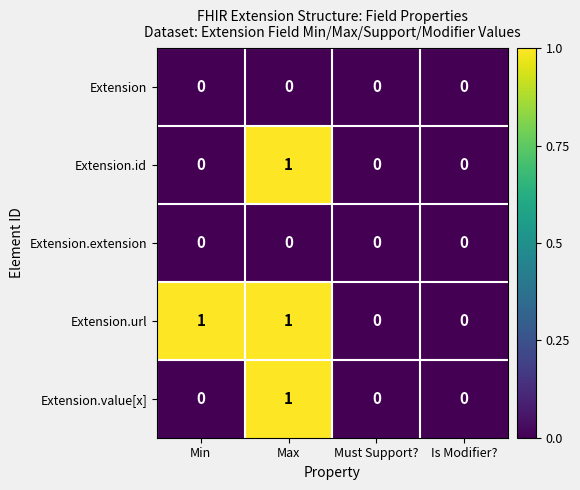

What is the total value across all series at Max?

3